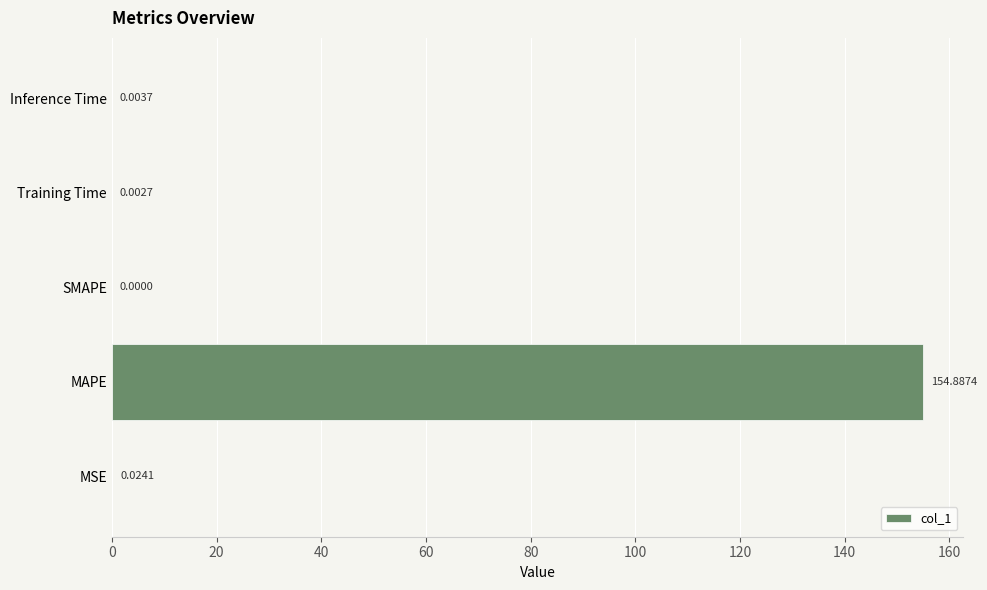

What is the change in value from MAPE to Training Time?

-154.9